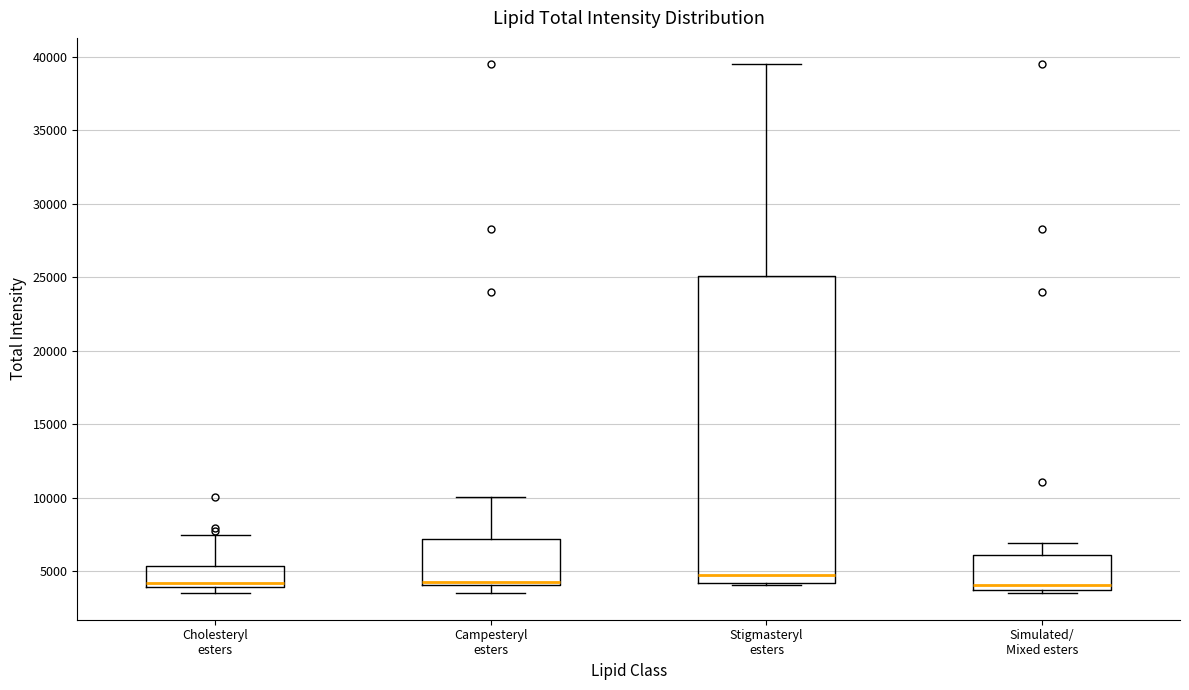

Where does the median line of the box for Campesteryl esters sit on the y-axis? The values are not printed on the chart, so give them approximately, as read against the axis.

4500